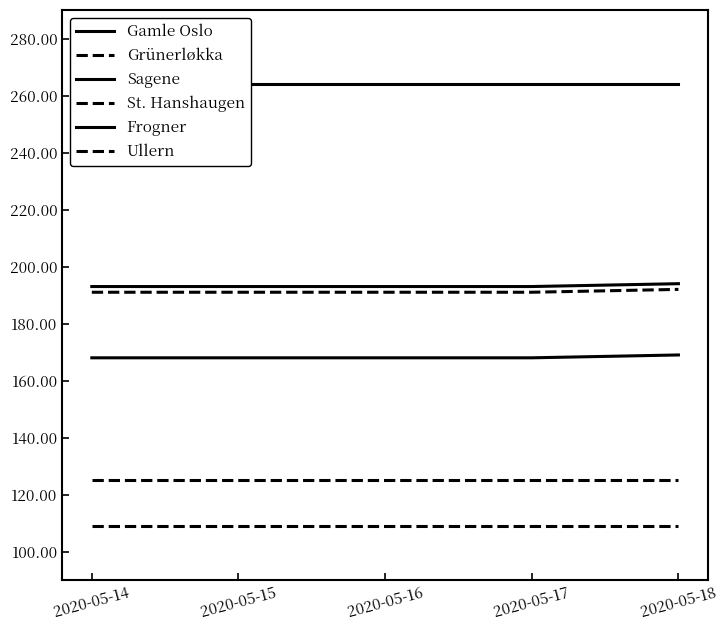

Between 2020-05-17 and 2020-05-18, which is larger?

2020-05-17